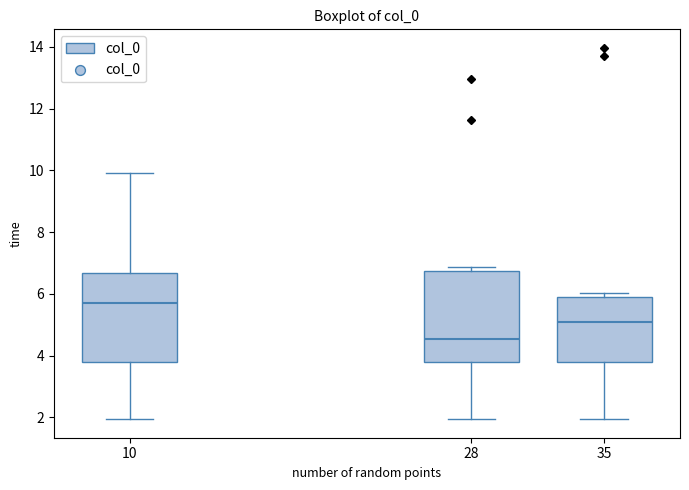

Where does the lower whisker of the box at x = 28 end on the y-axis? The values are not printed on the chart, so give them approximately, as read against the axis.

2.0